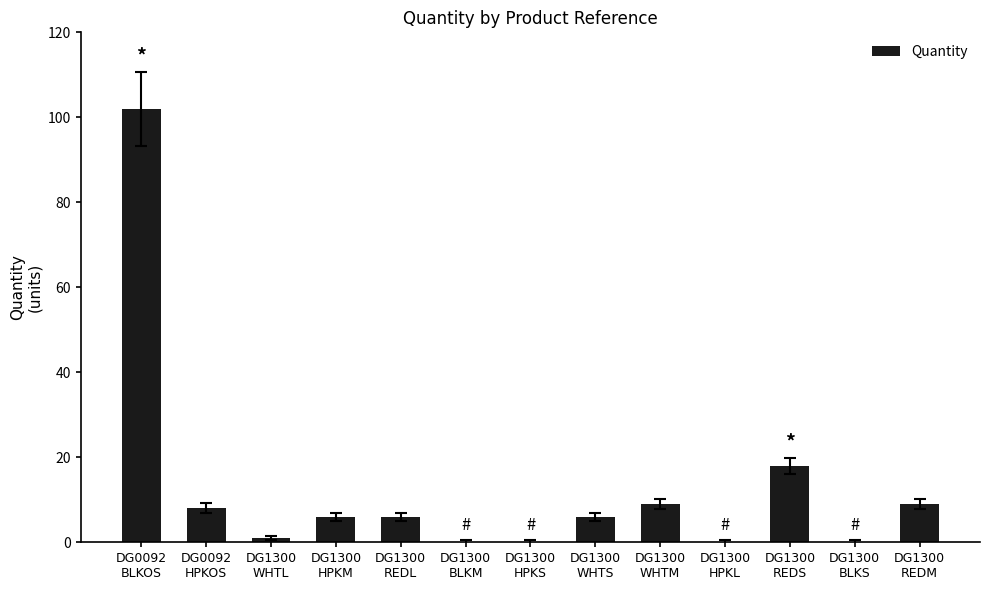

Where does the data first go above 6?

DG0092
BLKOS